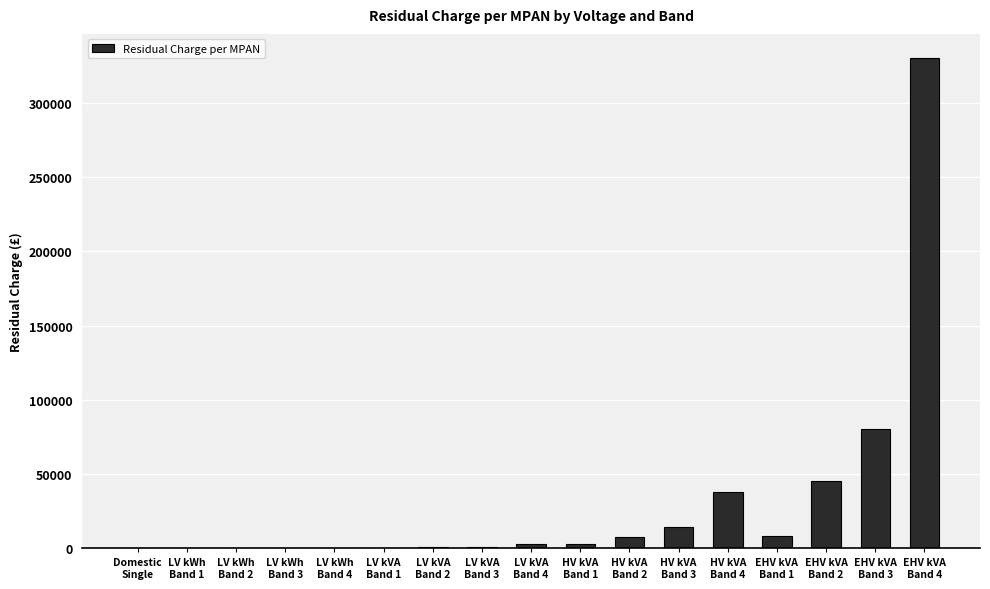

What is the greatest value displayed?

330074.7